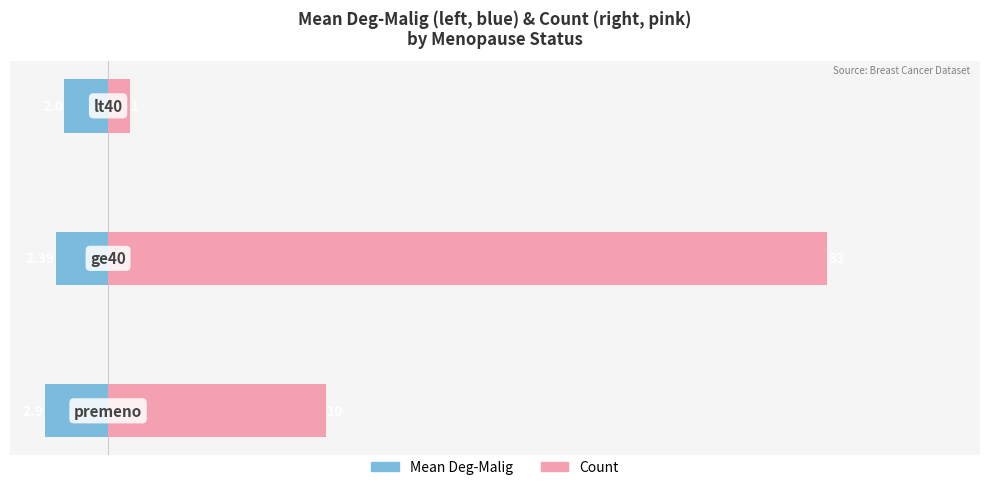

Count the Mean Deg-Malig values in the range -2 to -1.

1